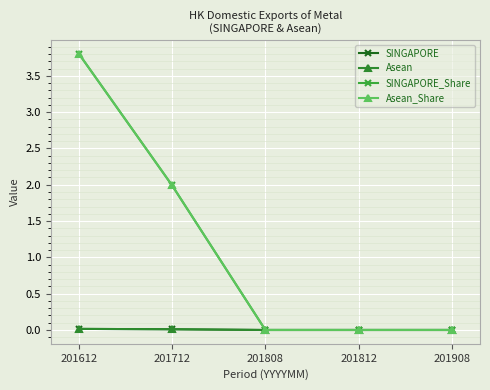

Does the chart have visible grid lines?

Yes